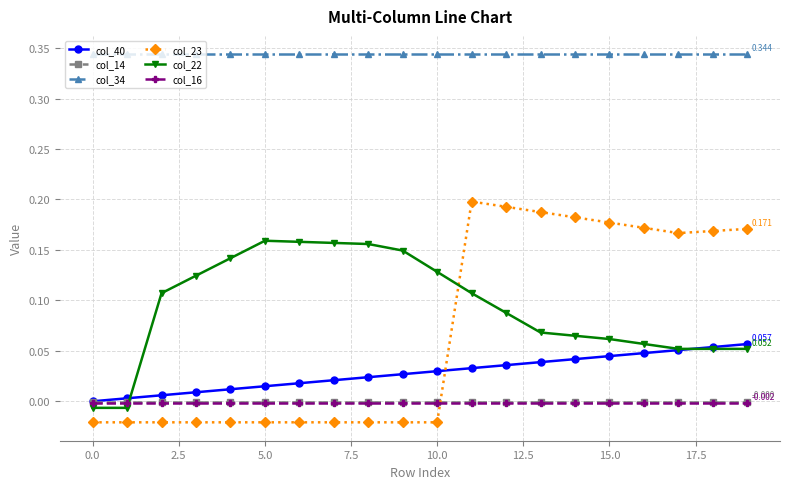

True or false: col_14 and col_34 cross at least once.

False